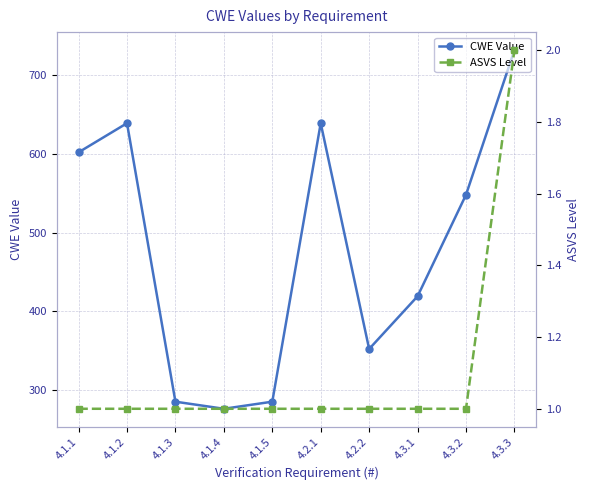

Which series has the widest spread of values?

CWE Value